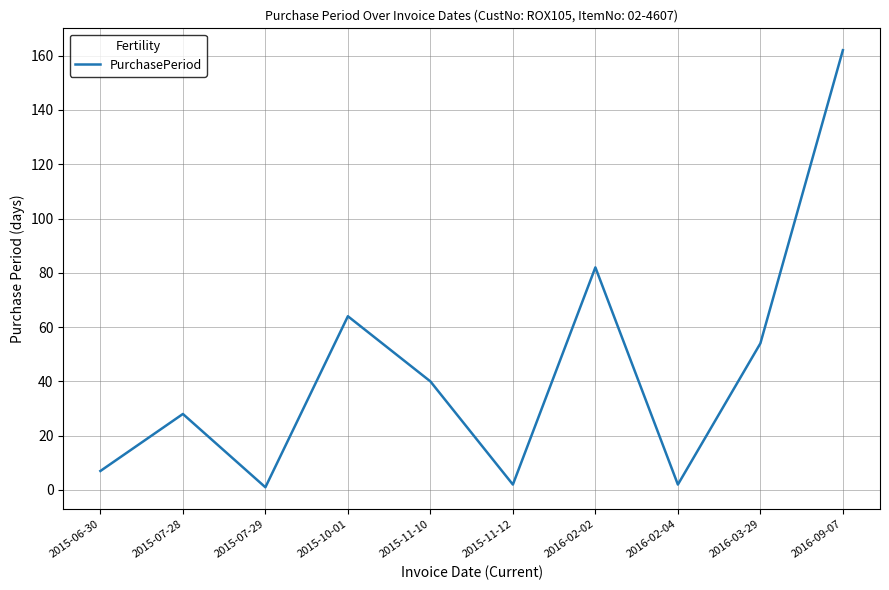

What is the greatest value displayed?

162